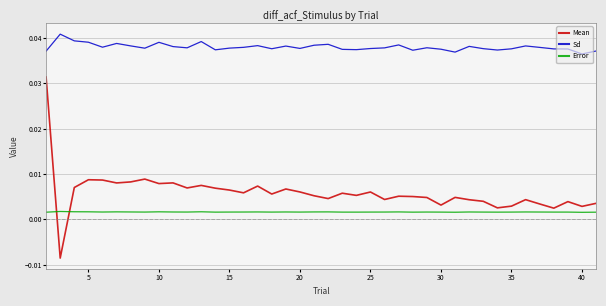

Count the Sd values in the range 0 to 1.

40